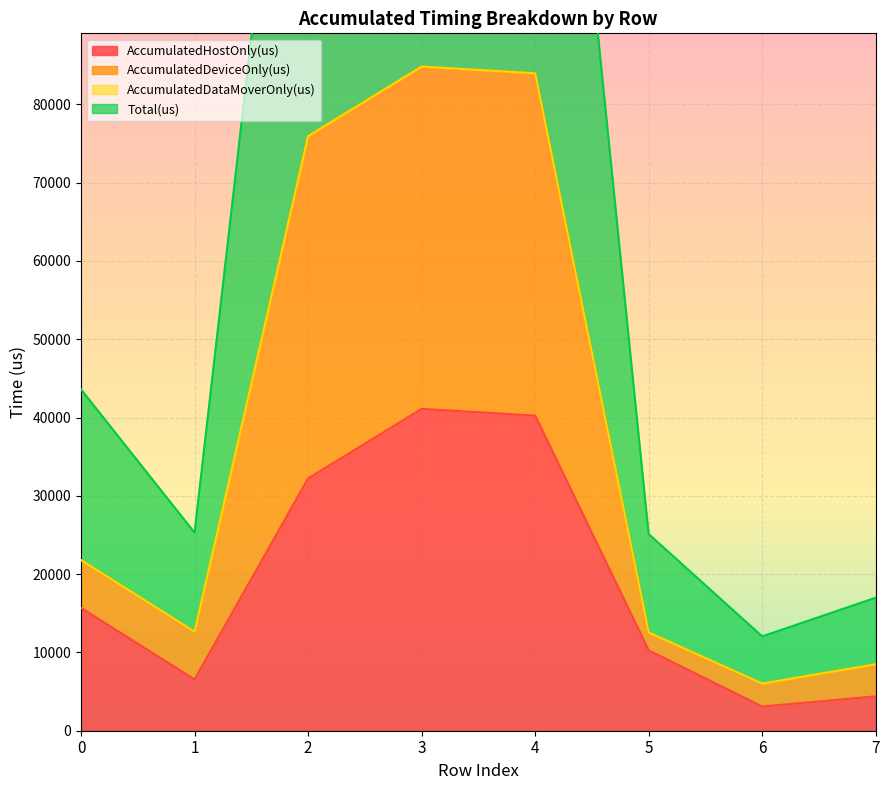

What is the lowest value of the AccumulatedHostOnly(us) series?

3090.0